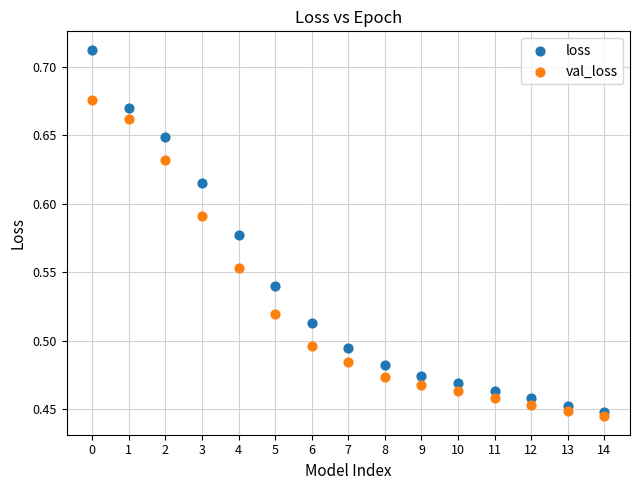

What are all the series names shown in the legend?

loss, val_loss